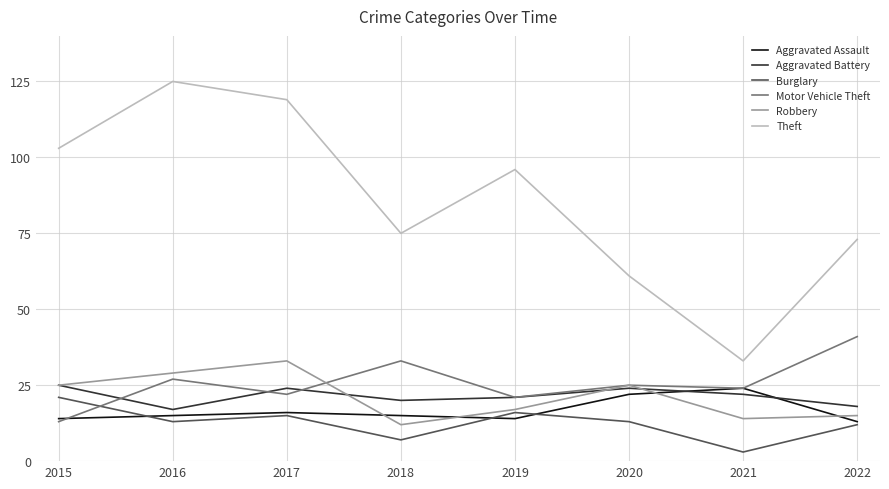

The Motor Vehicle Theft series shows 70 at 2022. True or false?

False